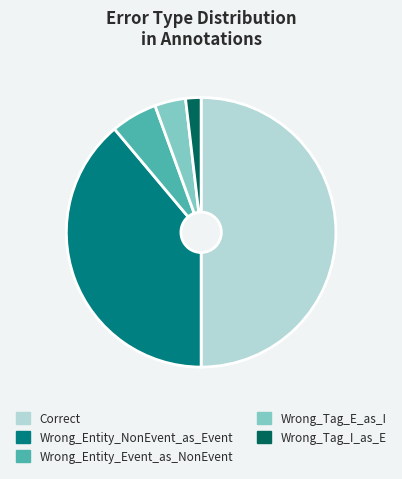

Between Wrong_Entity_Event_as_NonEvent and Wrong_Tag_I_as_E, which is larger?

Wrong_Entity_Event_as_NonEvent